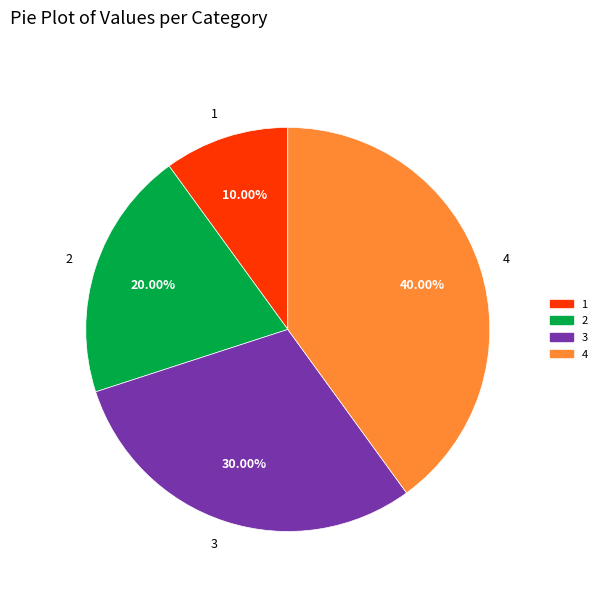

The 4 slice represents 49% of the pie. True or false?

False